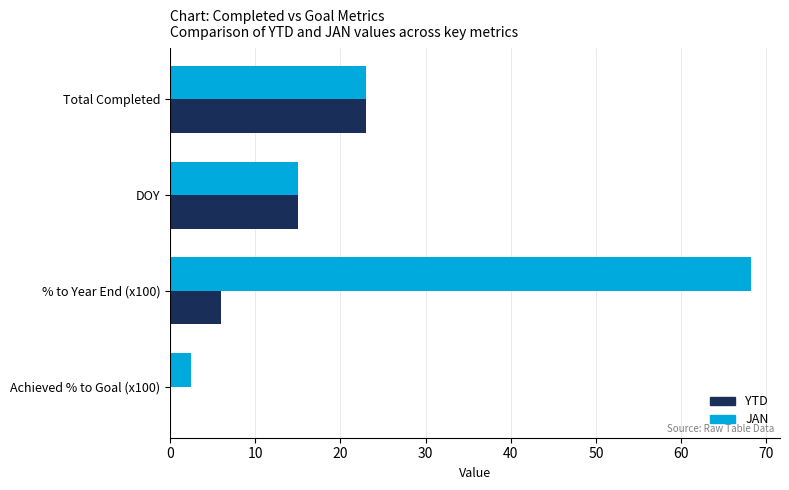

Which series changed the most between DOY and % to Year End (x100)?

JAN